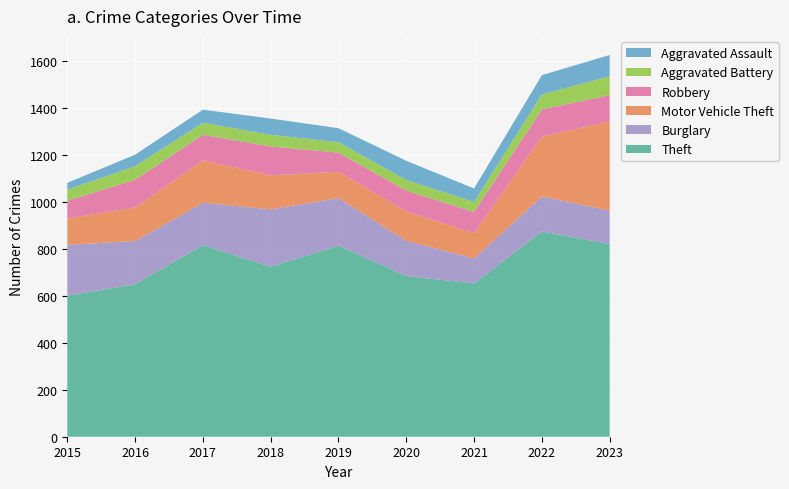

Reading left to right, transcribe all the data shown in this chart.

Theft: 601	650	817	724	814	685	653	875	821
Burglary: 217	184	180	245	203	150	107	149	143
Motor Vehicle Theft: 112	143	181	145	112	125	108	255	380
Robbery: 76	118	109	123	82	89	90	116	112
Aggravated Battery: 47	58	51	50	44	45	42	64	80
Aggravated Assault: 29	49	56	69	60	82	58	82	91